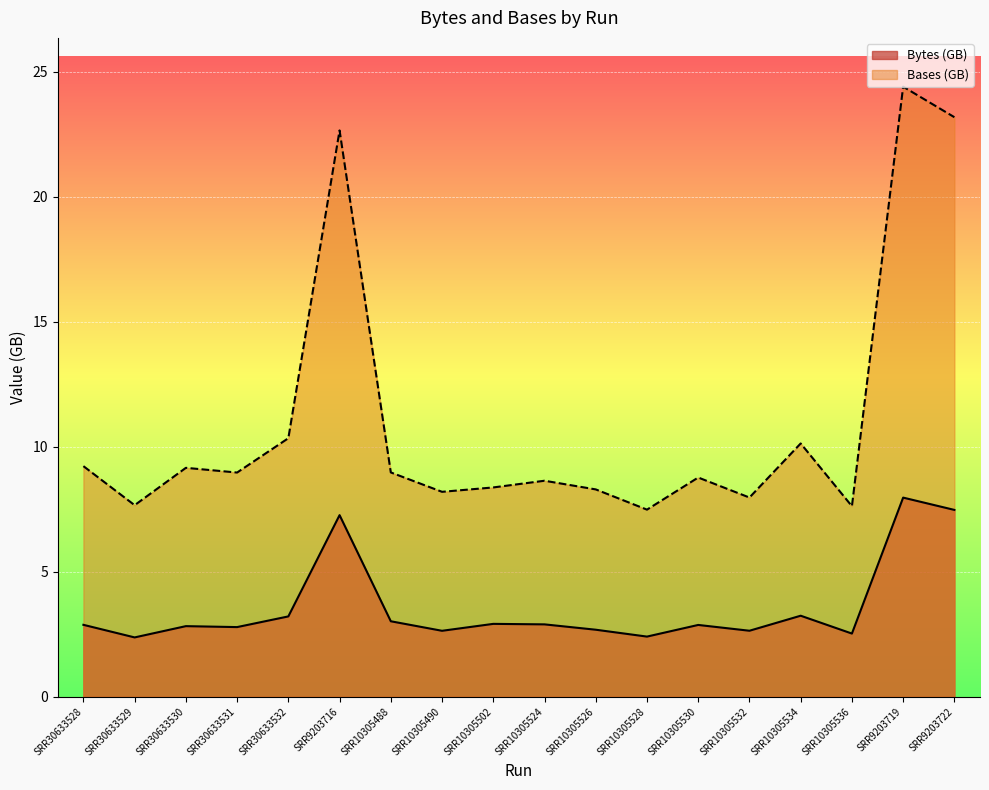

What is the maximum value shown in the chart?

24.4